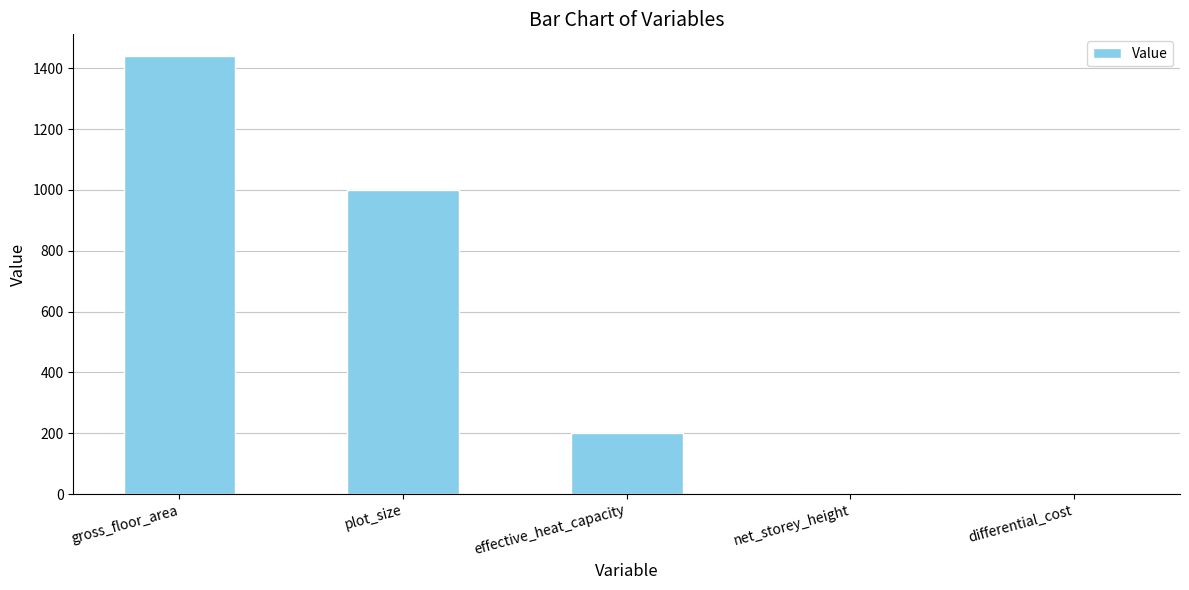

How many distinct data groups are displayed?

1